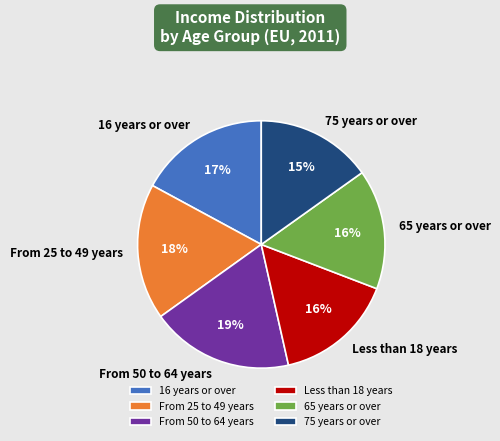

Which has a higher value, From 50 to 64 years or From 25 to 49 years?

From 50 to 64 years